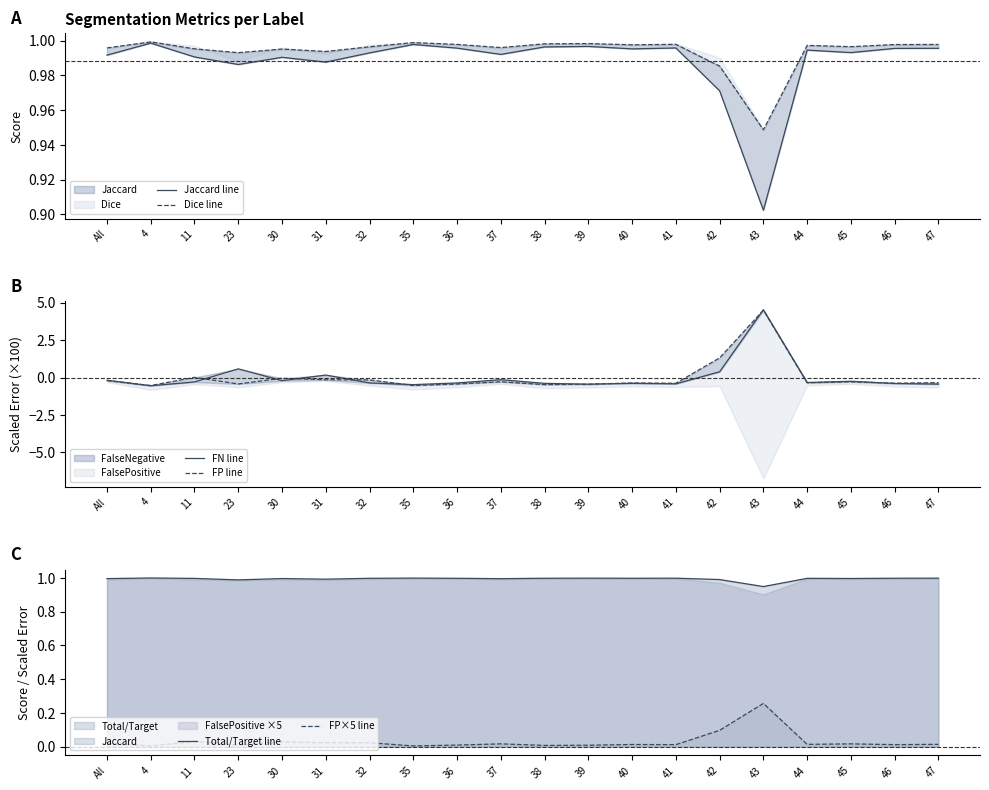

Reading left to right, transcribe all the data shown in this chart.

Jaccard line: 1.0	1.0	1.0	1.0	1.0	1.0	1.0	1.0	1.0	1.0	1.0	1.0	1.0	1.0	1.0	0.9	1.0	1.0	1.0	1.0
Dice line: 1.0	1.0	1.0	1.0	1.0	1.0	1.0	1.0	1.0	1.0	1.0	1.0	1.0	1.0	1.0	0.9	1.0	1.0	1.0	1.0
FN line: -0.2	-0.6	-0.3	0.6	-0.2	0.2	-0.4	-0.5	-0.4	-0.1	-0.4	-0.4	-0.4	-0.4	0.4	4.5	-0.3	-0.3	-0.4	-0.4
FP line: -0.2	-0.5	0.0	-0.4	-0.1	-0.2	-0.2	-0.5	-0.4	-0.3	-0.5	-0.4	-0.4	-0.4	1.3	4.5	-0.3	-0.3	-0.4	-0.3
Total/Target line: 1.0	1.0	1.0	1.0	1.0	1.0	1.0	1.0	1.0	1.0	1.0	1.0	1.0	1.0	1.0	0.9	1.0	1.0	1.0	1.0
FP×5 line: 0.0	0.0	0.0	0.0	0.0	0.0	0.0	0.0	0.0	0.0	0.0	0.0	0.0	0.0	0.1	0.3	0.0	0.0	0.0	0.0